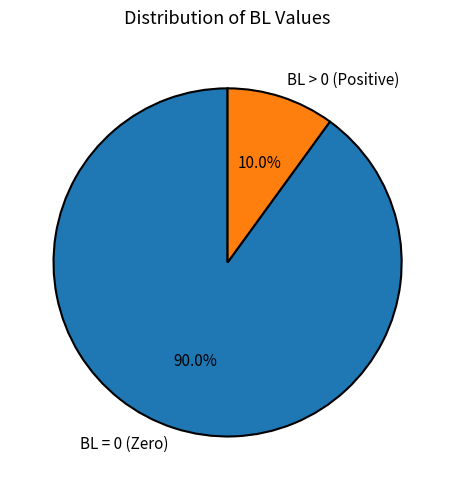

Rank the categories by value from highest to lowest.

BL = 0 (Zero), BL > 0 (Positive)